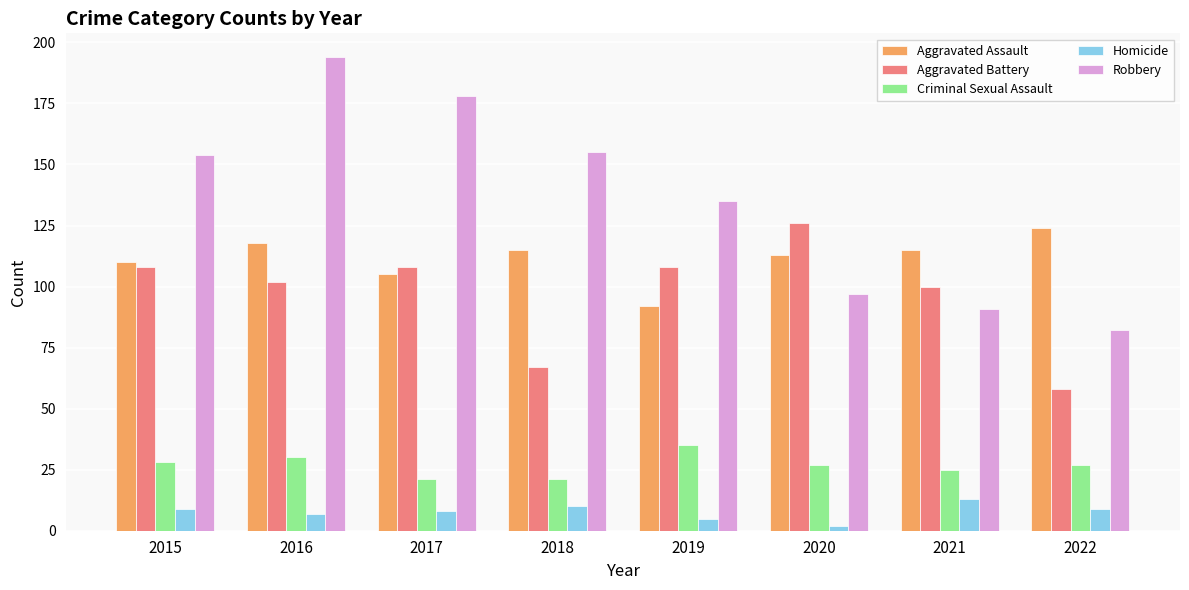

Which series changed the most between 2015 and 2022?

Robbery